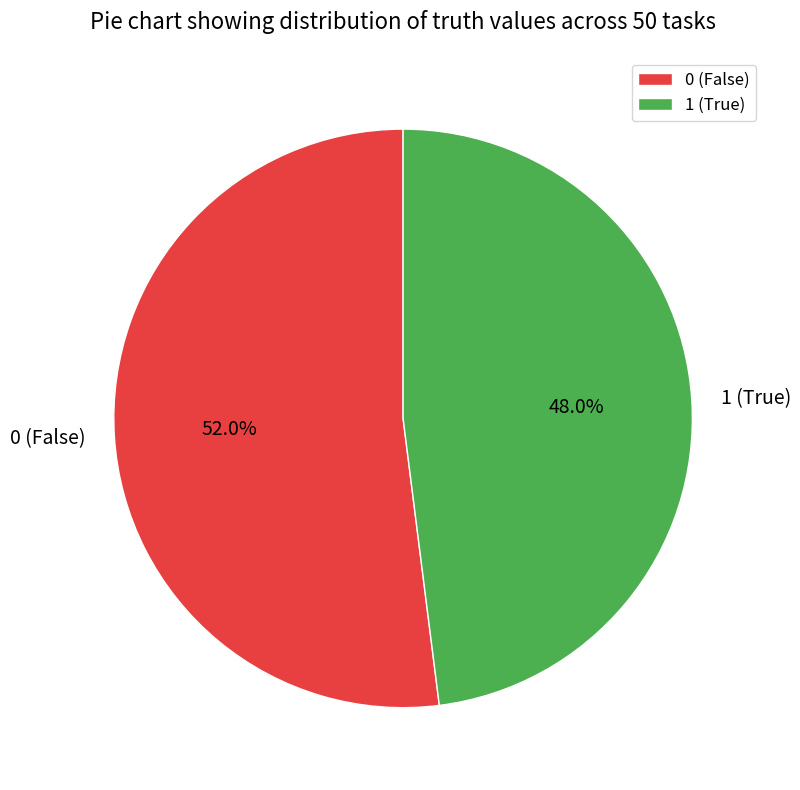

To the nearest percent, what is the average slice percentage?

50%